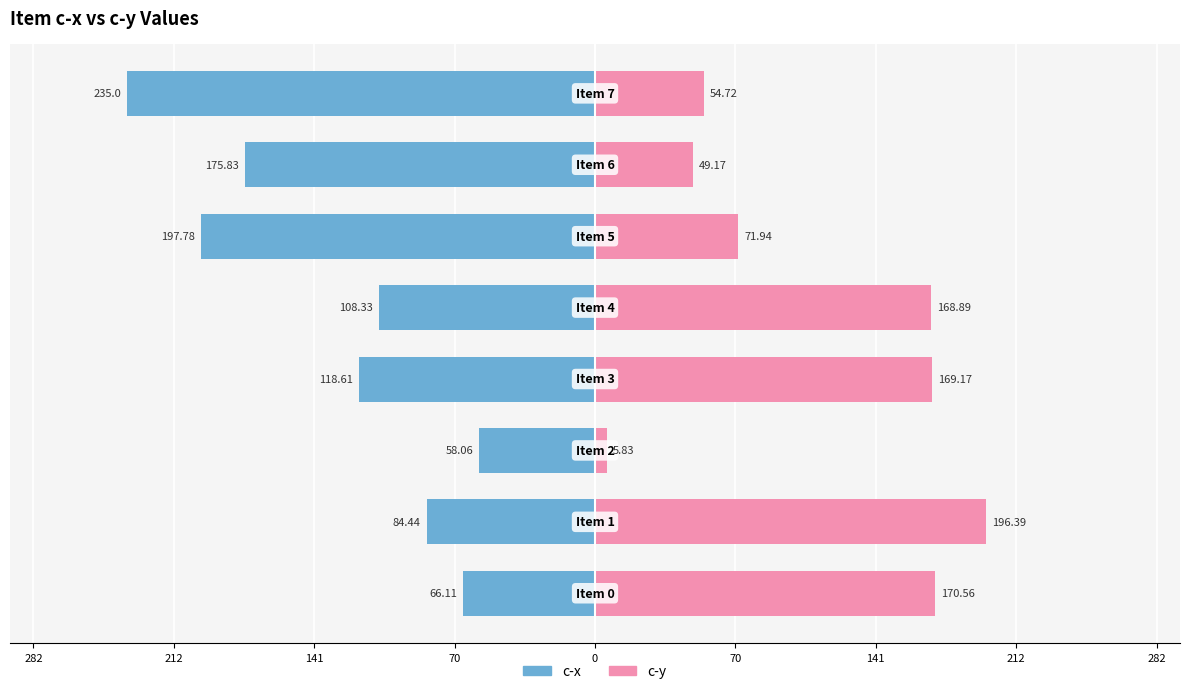

Reading left to right, what are all the values shown in this chart?

c-x: -66.1	-84.4	-58.1	-118.6	-108.3	-197.8	-175.8	-235.0
c-y: 170.6	196.4	5.8	169.2	168.9	71.9	49.2	54.7